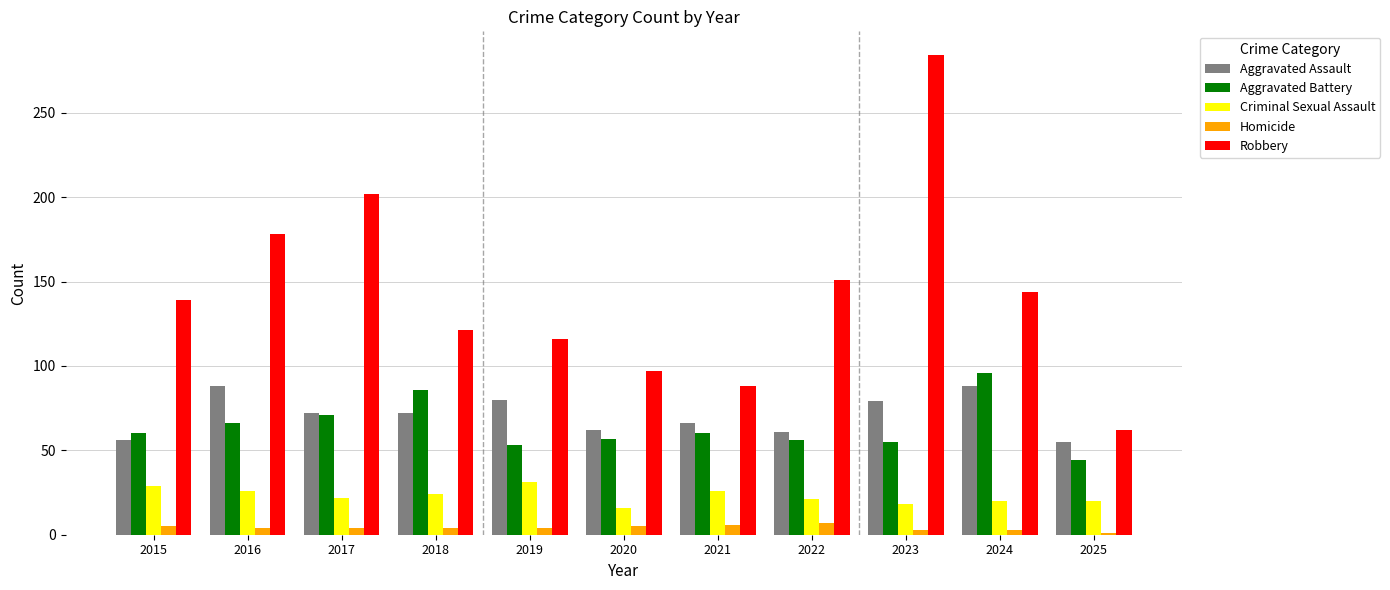

What is the spread (max minus min) of values at 2016?

174